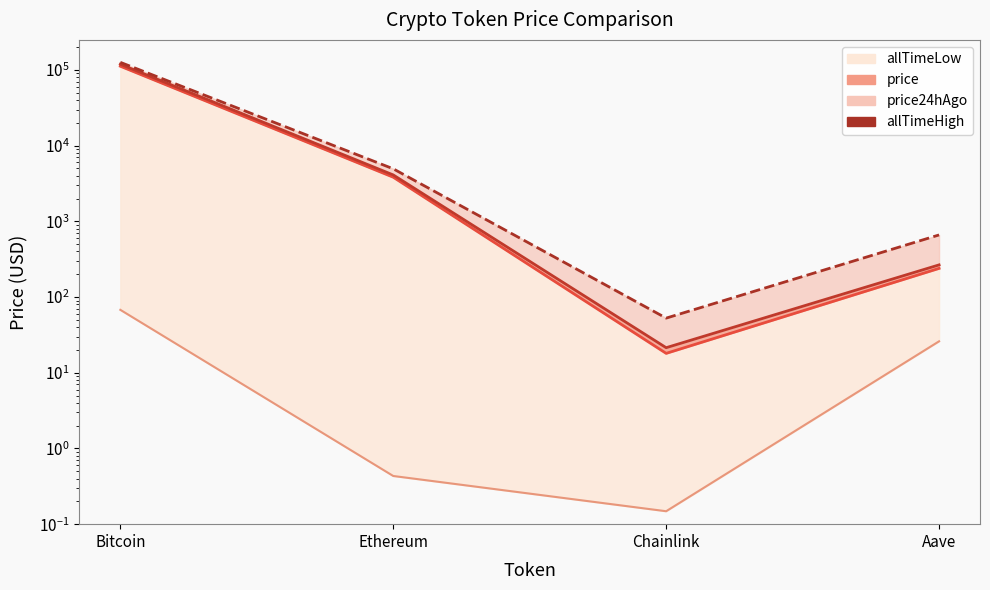

True or false: the data has more than 0 interior local peaks.

False